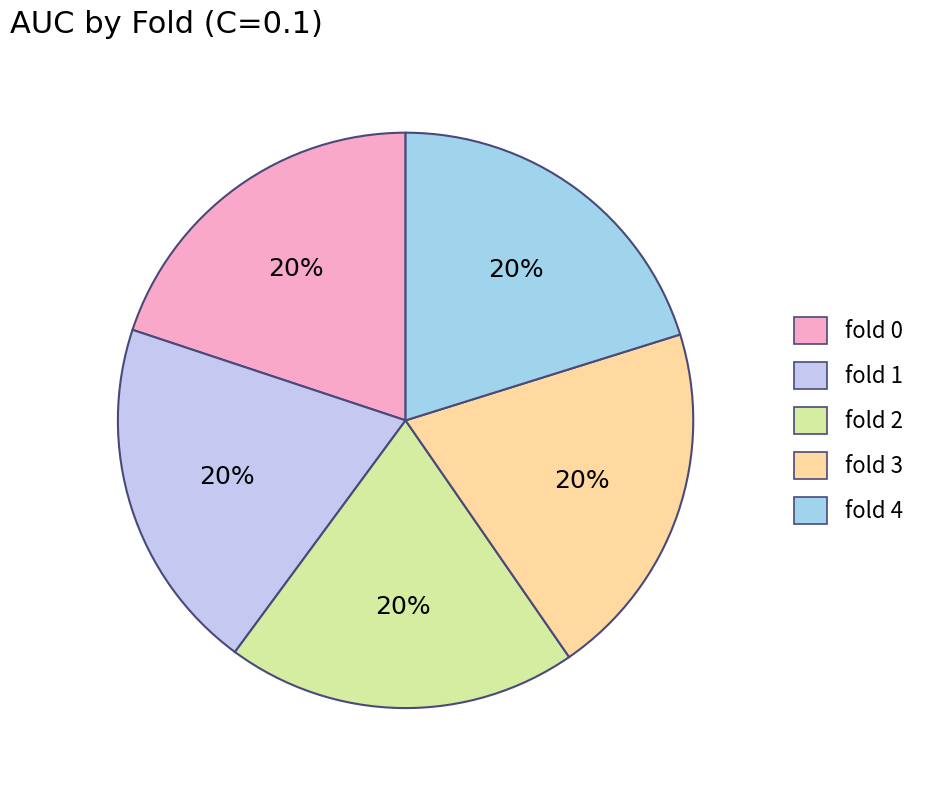

Does fold 2 represent more than half of the total?

No